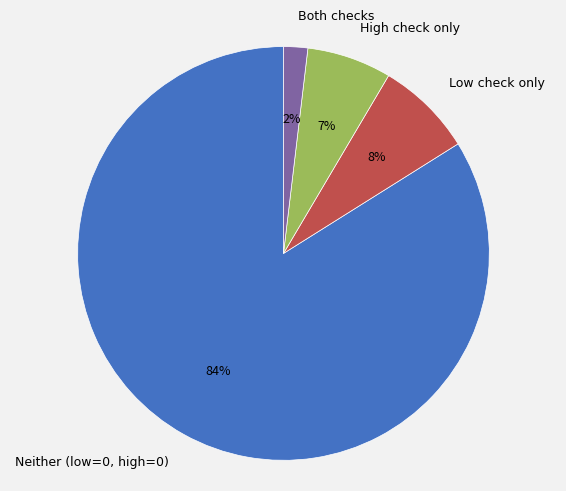

Rank the categories by value from highest to lowest.

Neither (low=0, high=0), Low check only, High check only, Both checks